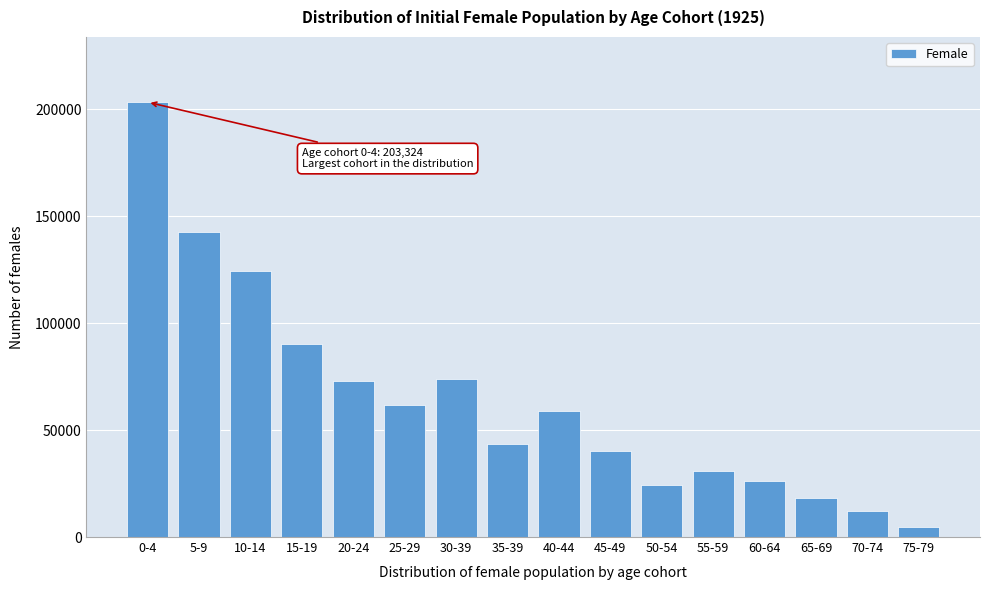

Reading left to right, transcribe all the data shown in this chart.

0-4=203324.6	5-9=142517.3	10-14=124325.9	15-19=90430.4	20-24=73084.4	25-29=61533.4	30-39=74044.5	35-39=43647.2	40-44=58960.7	45-49=40119.8	50-54=24318.2	55-59=30874.6	60-64=25994.8	65-69=18188.3	70-74=11968.3	75-79=4496.1